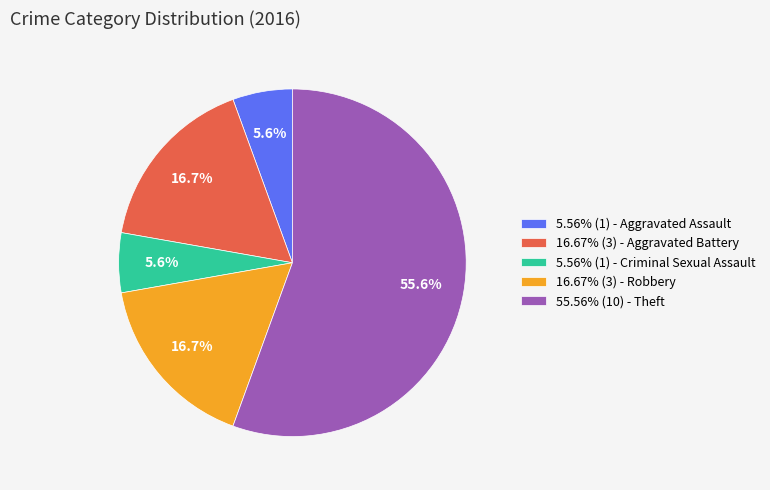

Does 5.56% (1) - Aggravated Assault represent more than half of the total?

No